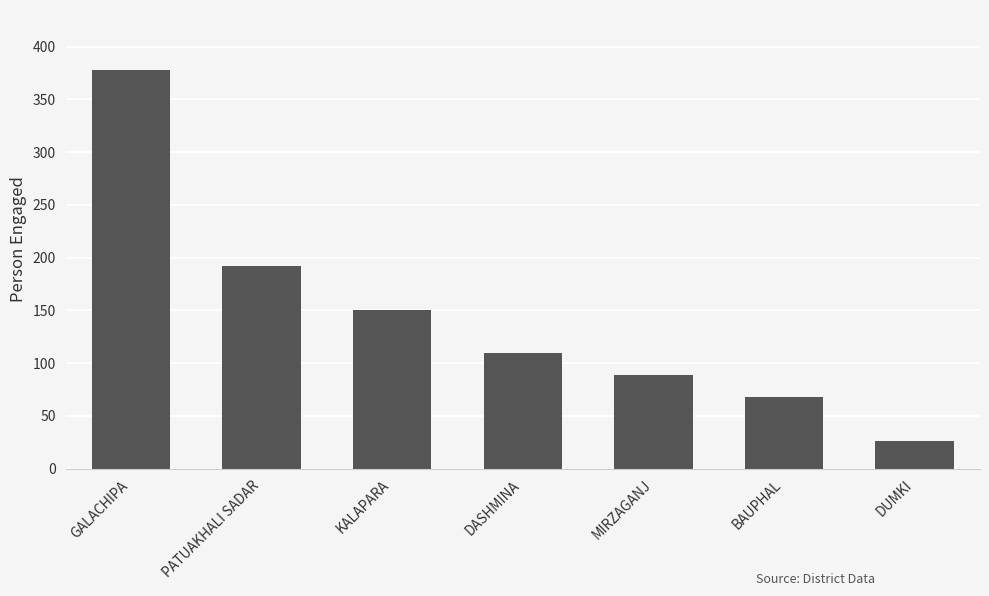

Rank the categories by value from highest to lowest.

GALACHIPA, PATUAKHALI SADAR, KALAPARA, DASHMINA, MIRZAGANJ, BAUPHAL, DUMKI